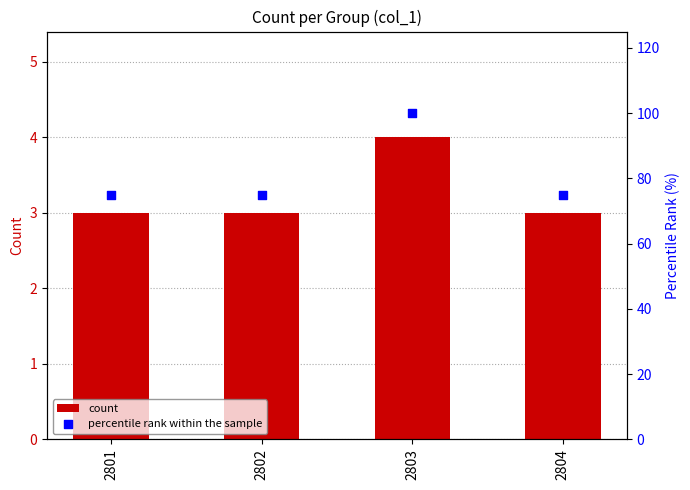

At how many categories does at least one series exceed 31?

4